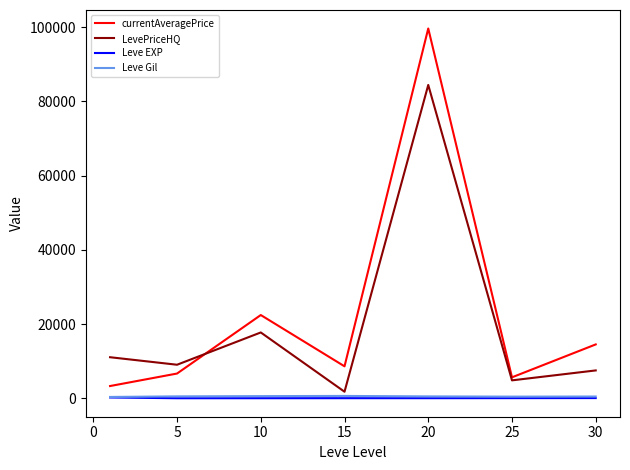

Which series has the largest range (max minus min)?

currentAveragePrice